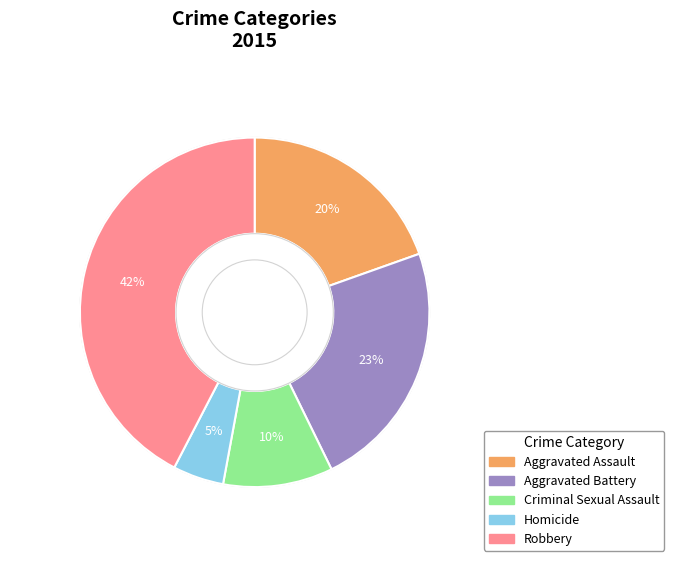

The Aggravated Assault slice represents 38% of the pie. True or false?

False